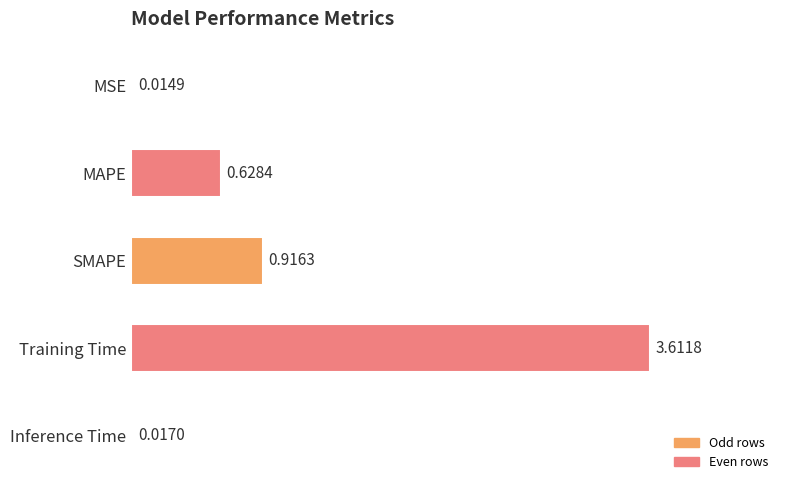

Rank the categories by value from lowest to highest.

MSE, Inference Time, MAPE, SMAPE, Training Time